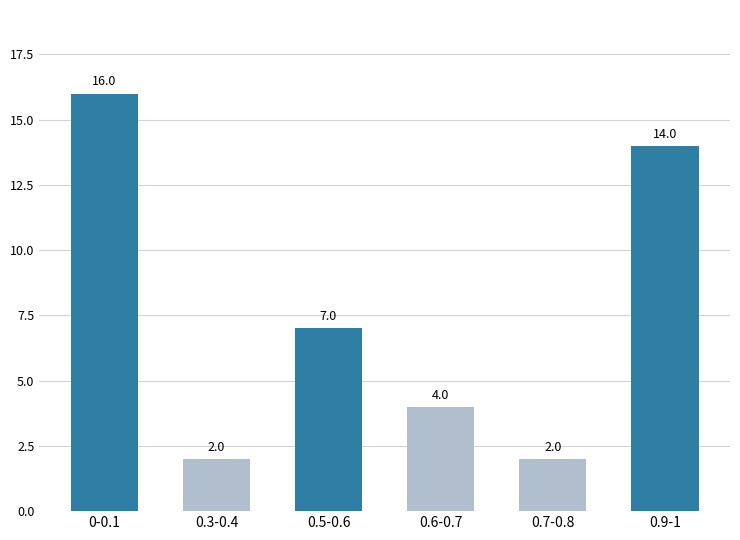

The chart shows a value of 5 at 0.9-1. True or false?

False